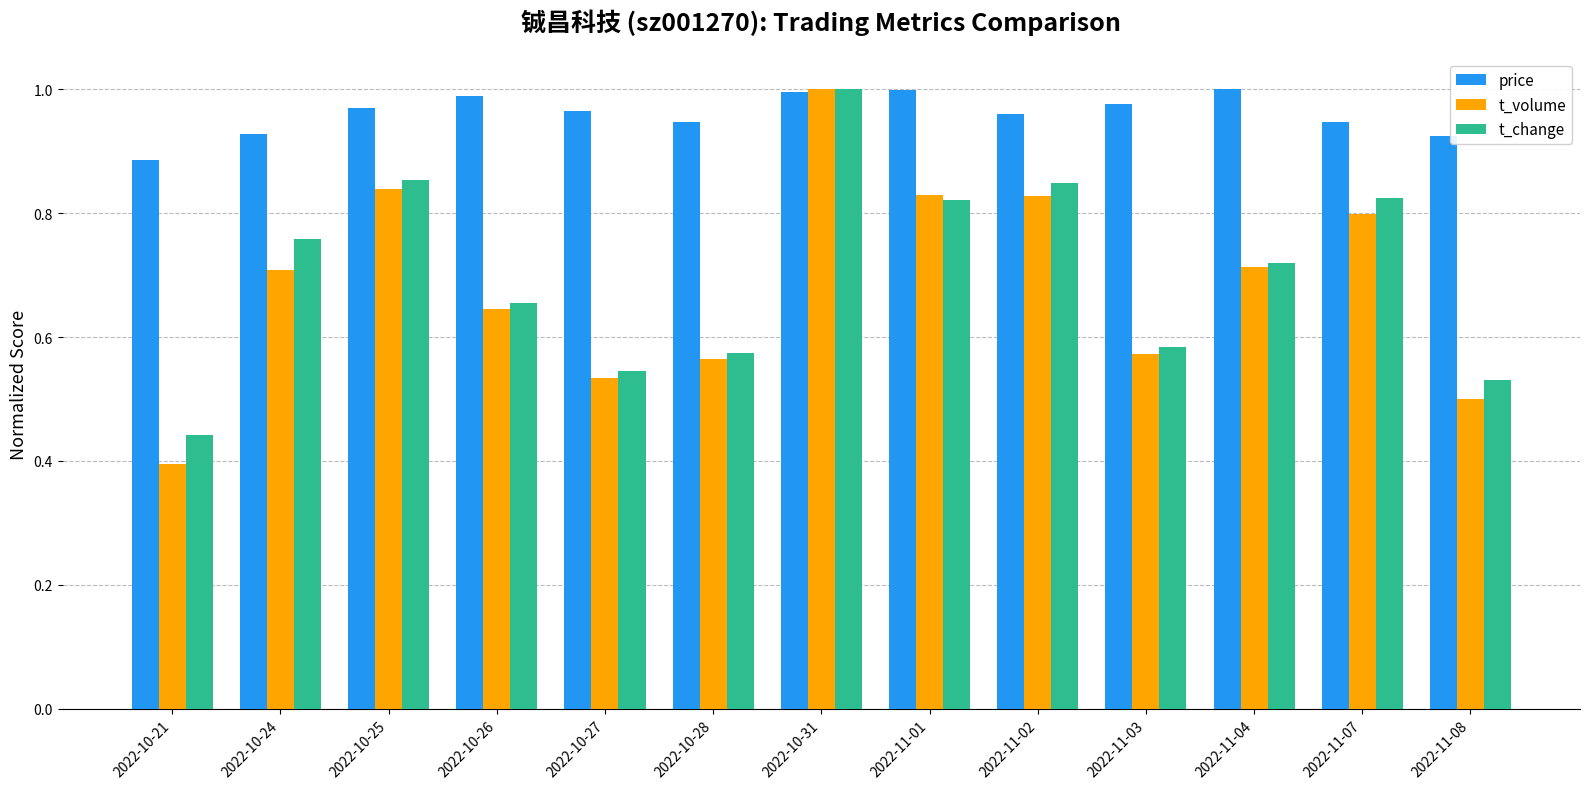

Are the bars horizontal?

No